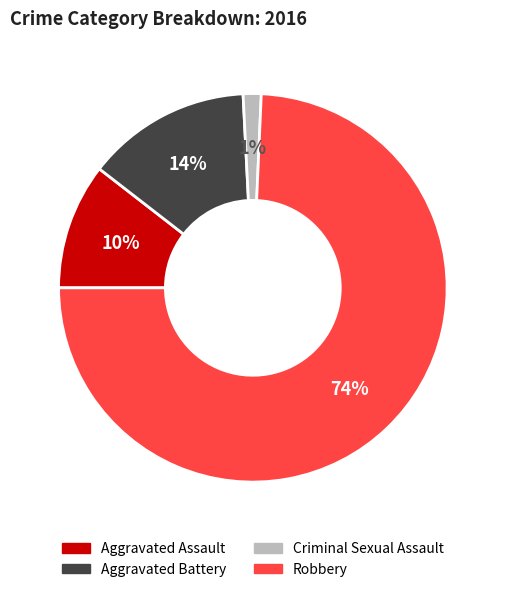

Which slice is the smallest?

Criminal Sexual Assault